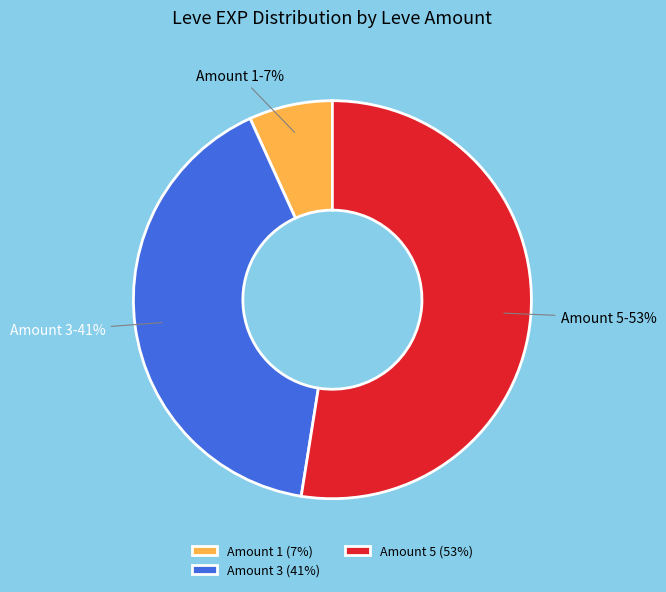

The Amount 5 slice represents 53% of the pie. True or false?

True